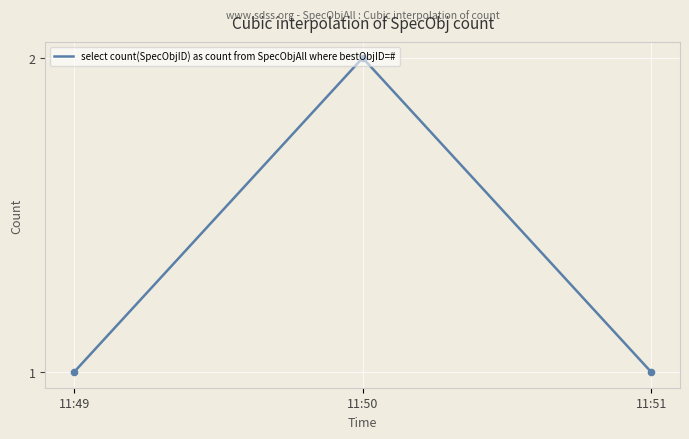

What is the ratio of the value at 11:51 to the value at 11:49?

1.0